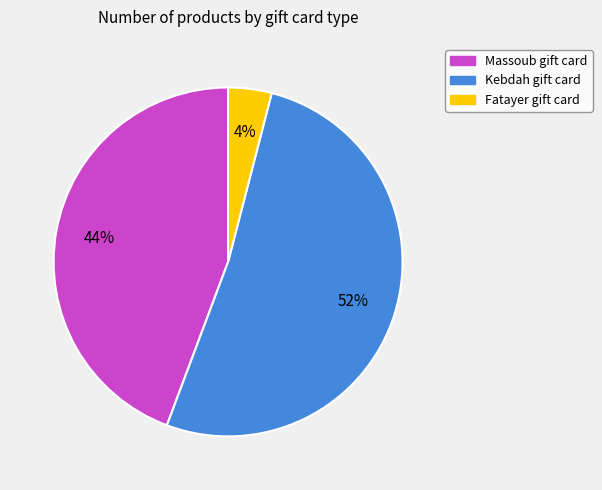

Which has a higher value, Kebdah gift card or Massoub gift card?

Kebdah gift card